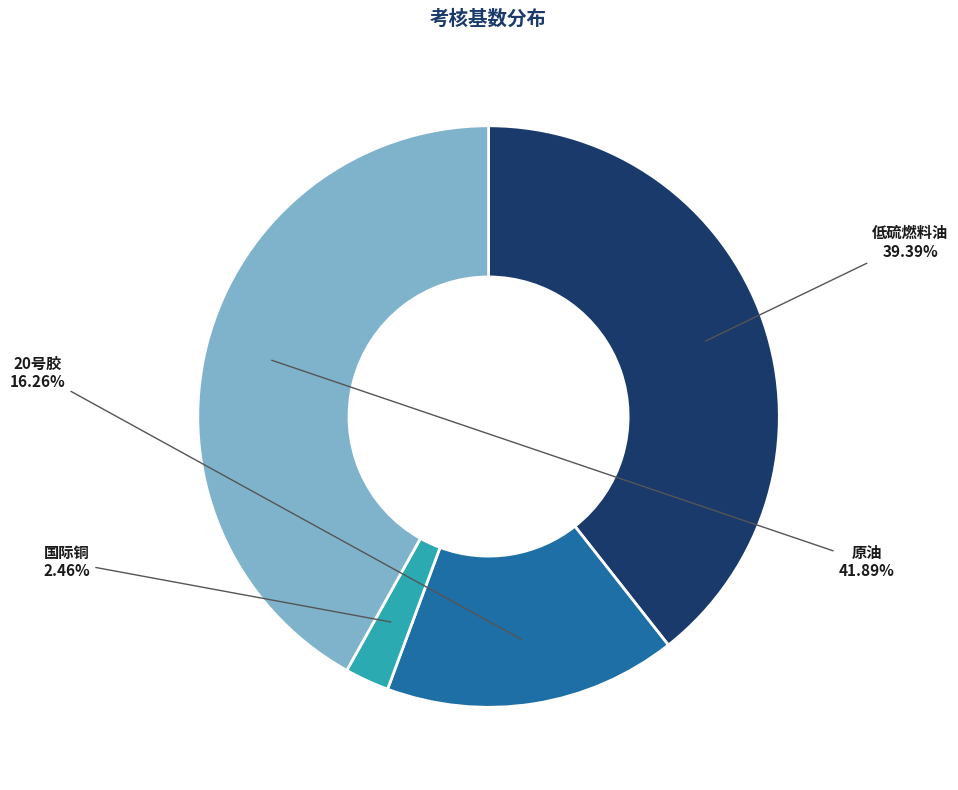

To the nearest percent, what is the average slice percentage?

25%